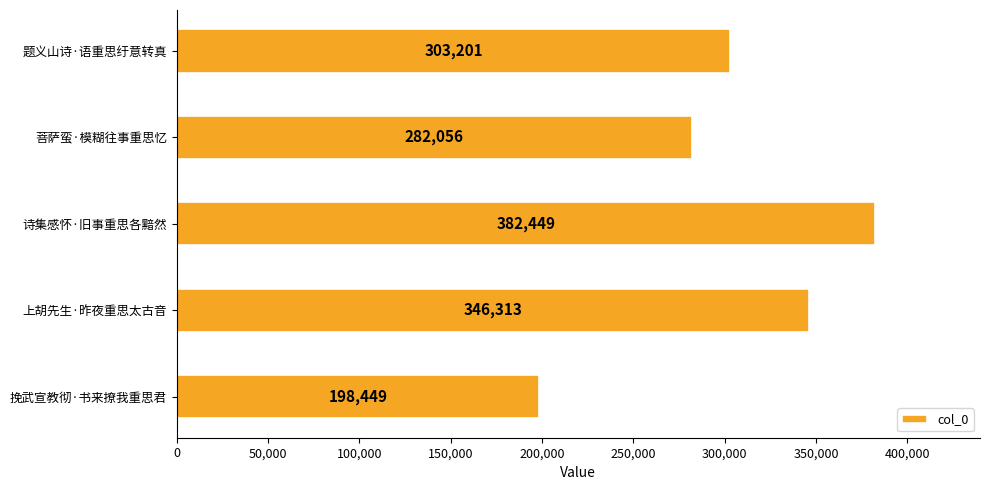

What is the minimum value shown in the chart?

198449